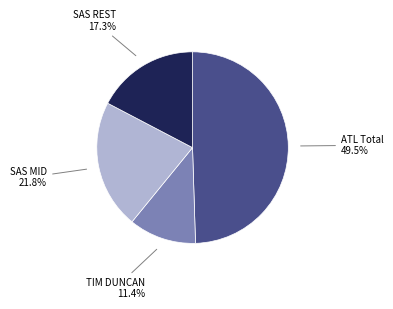

Does any single category account for the majority?

No